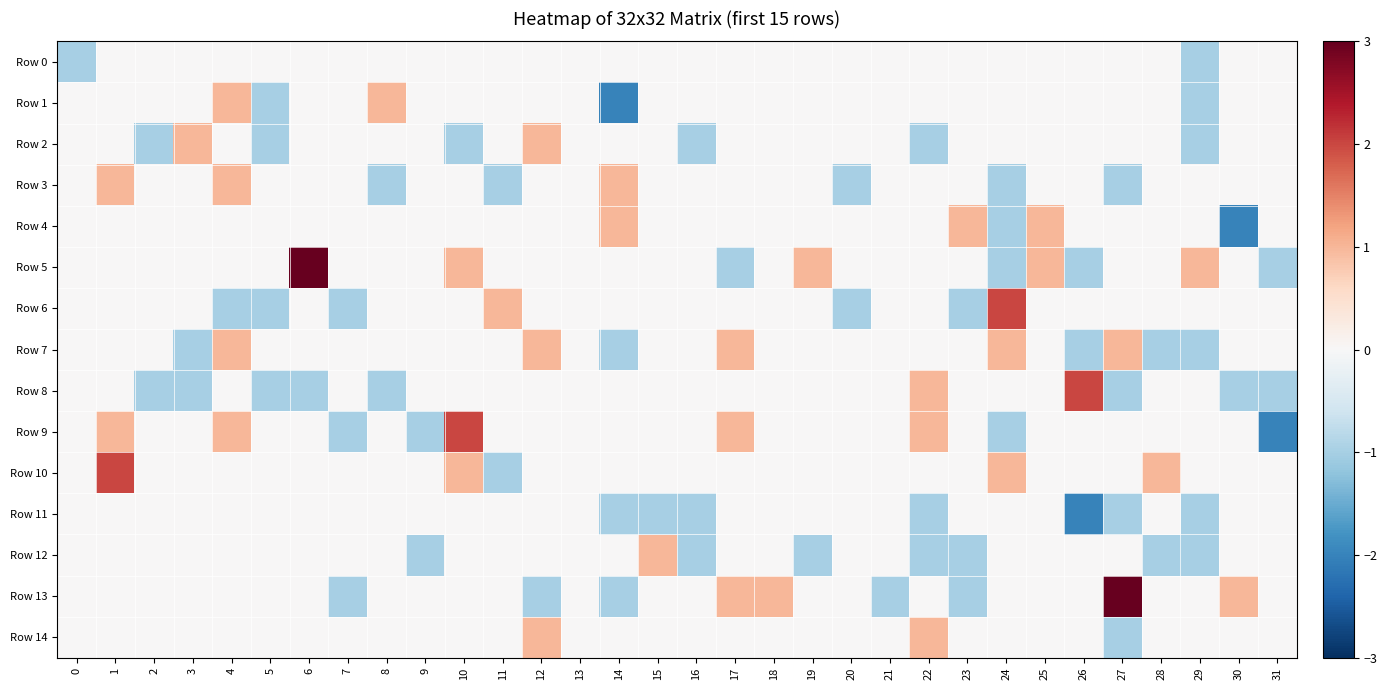

At which category is the sum across all series the highest?

1